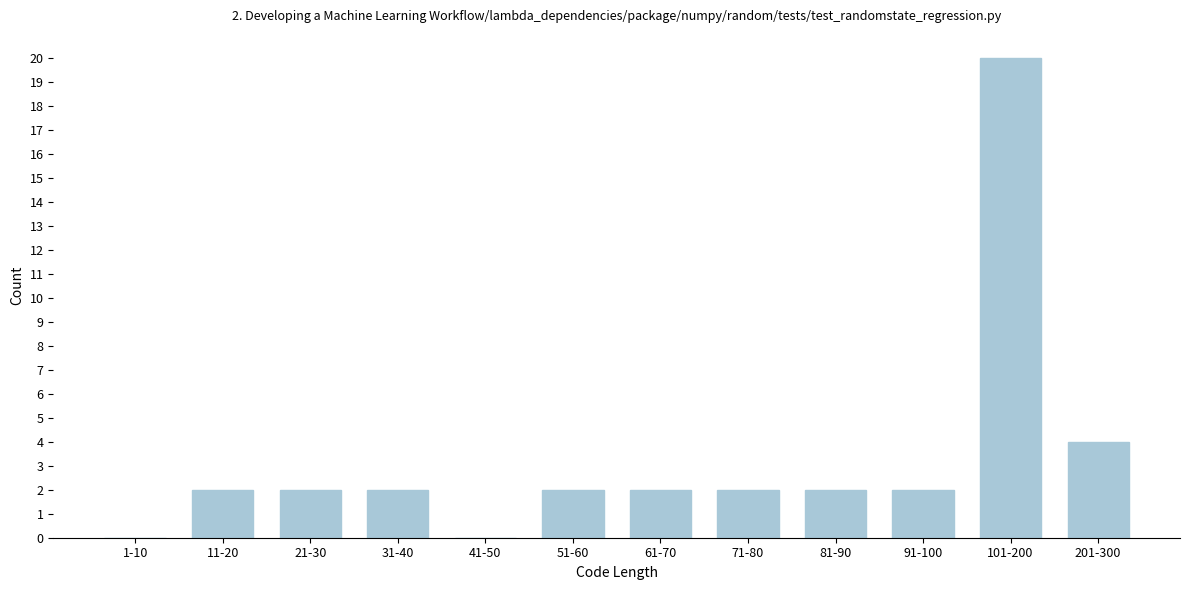

Reading left to right, transcribe all the data shown in this chart.

1-10=0	11-20=2	21-30=2	31-40=2	41-50=0	51-60=2	61-70=2	71-80=2	81-90=2	91-100=2	101-200=20	201-300=4